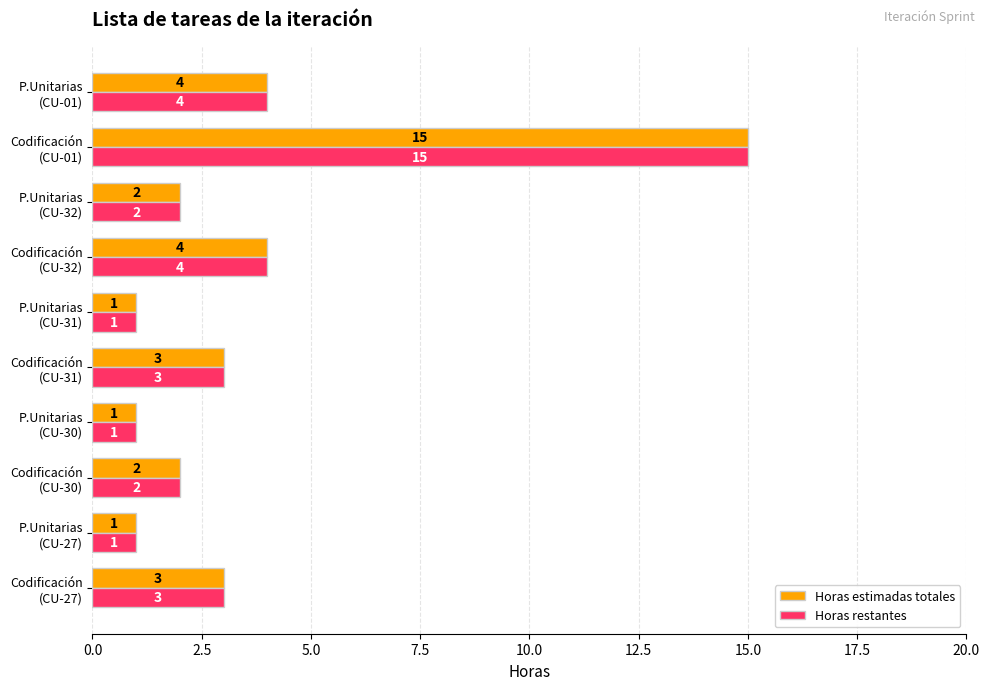

What is the difference between the maximum and minimum values in the Horas estimadas totales series?

14